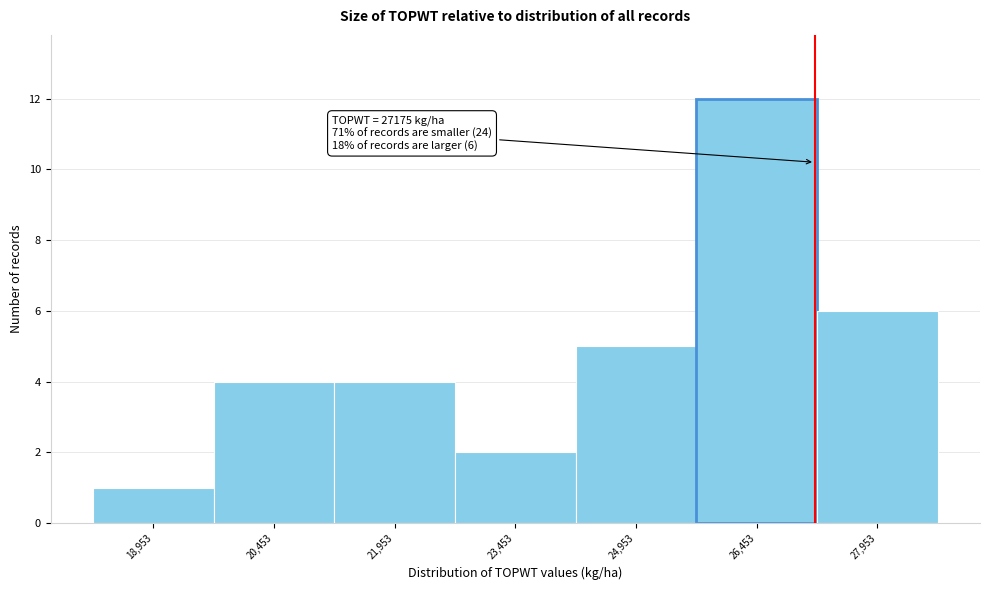

Over which range of the x-axis is the bar tallest?

25800 to 27200